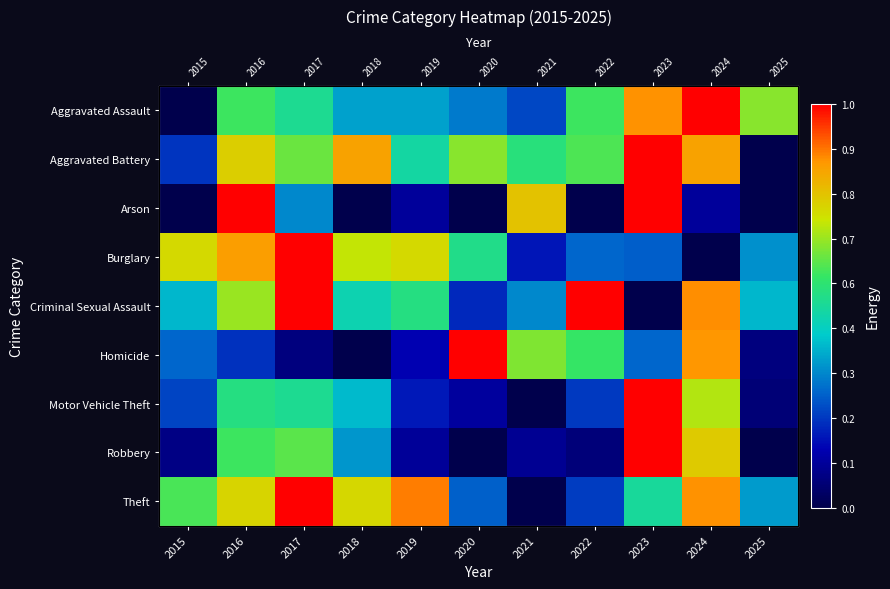

Which label corresponds to the smallest value in the chart?

2015